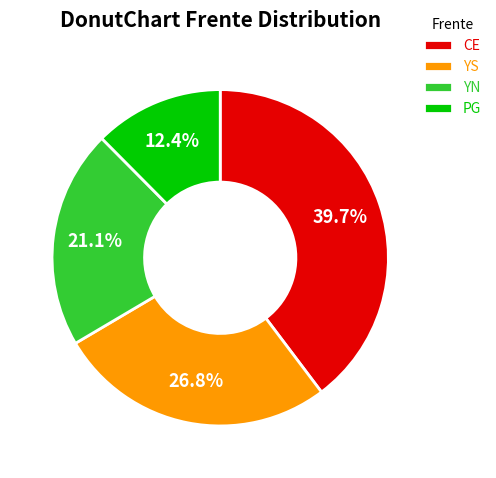

True or false: PG accounts for 12% of the total.

True